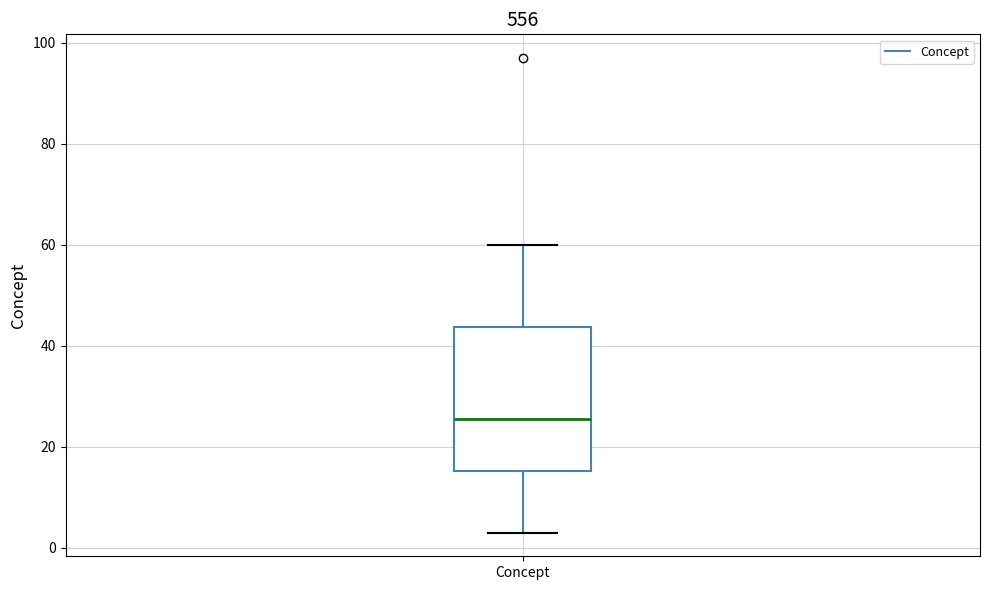

Transcribe this box plot: give where the median line is, the range the box spans, and where the two whiskers end, as read against the y-axis. The values are not printed on the chart, so give them approximately, as read against the axis.

median 26, box 16 to 44, whiskers 4 to 60